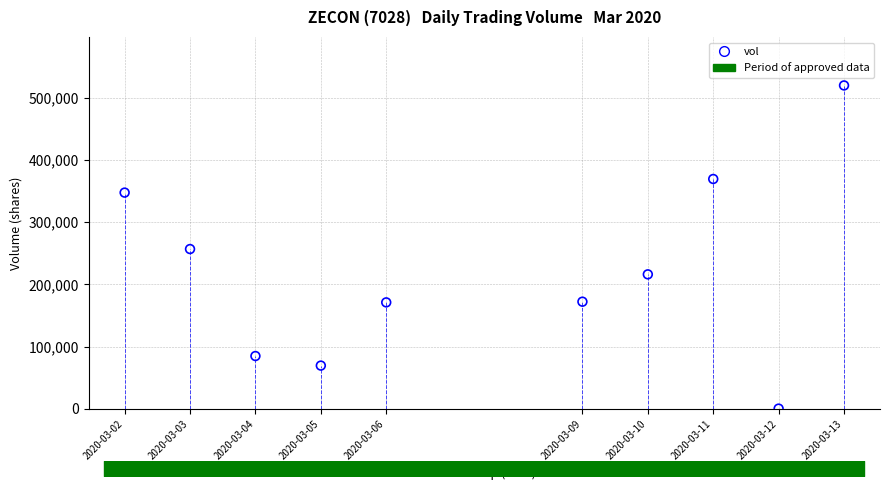

What is the average Y value?

220720